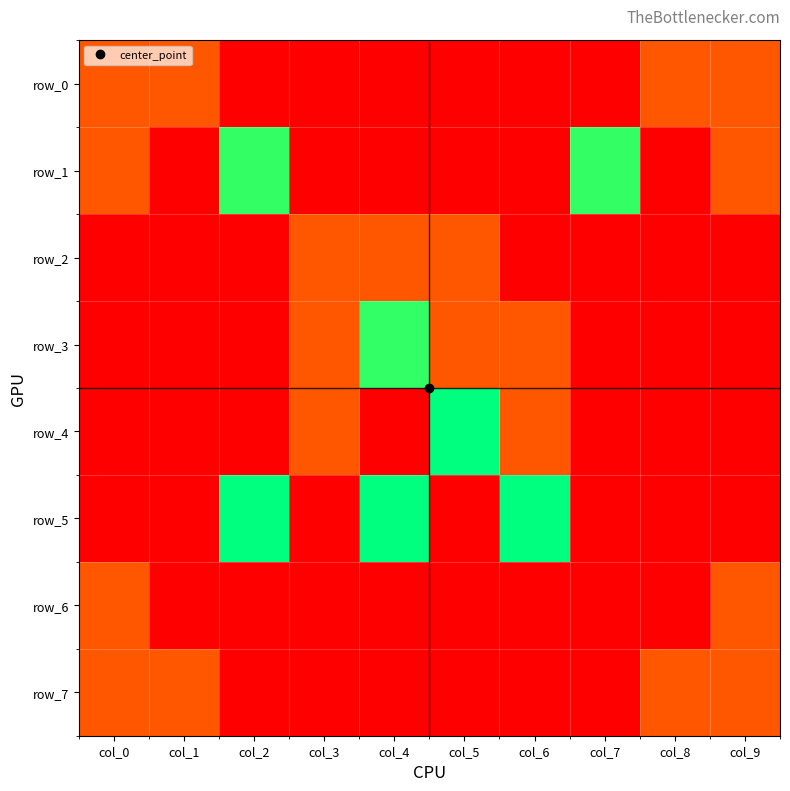

Which series has the largest total across all categories?

row_4